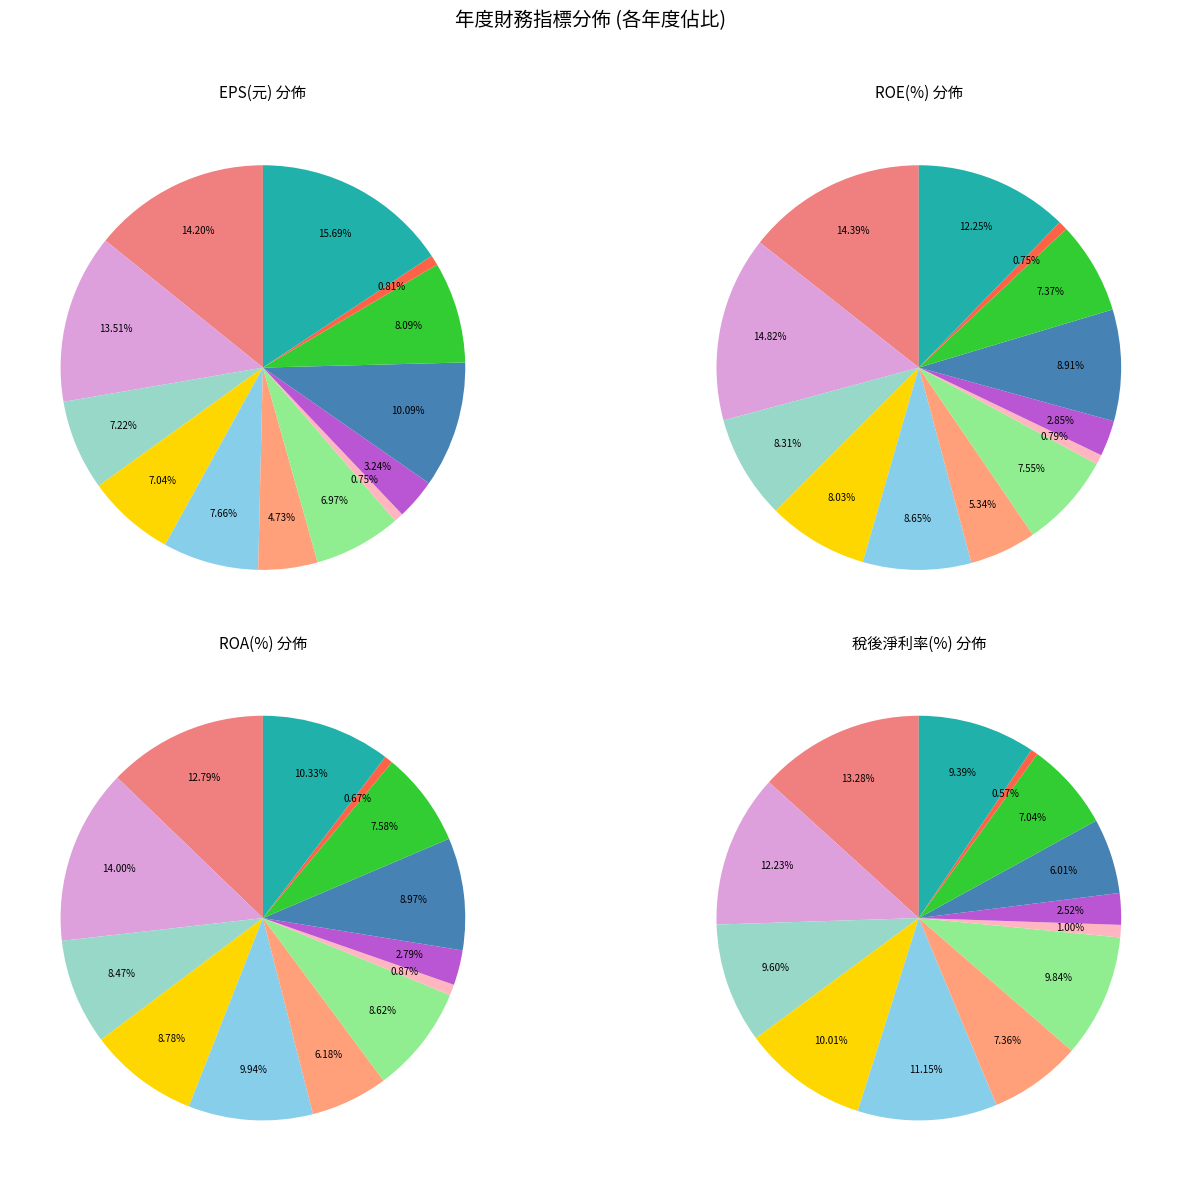

How many slices are in this pie chart?

13